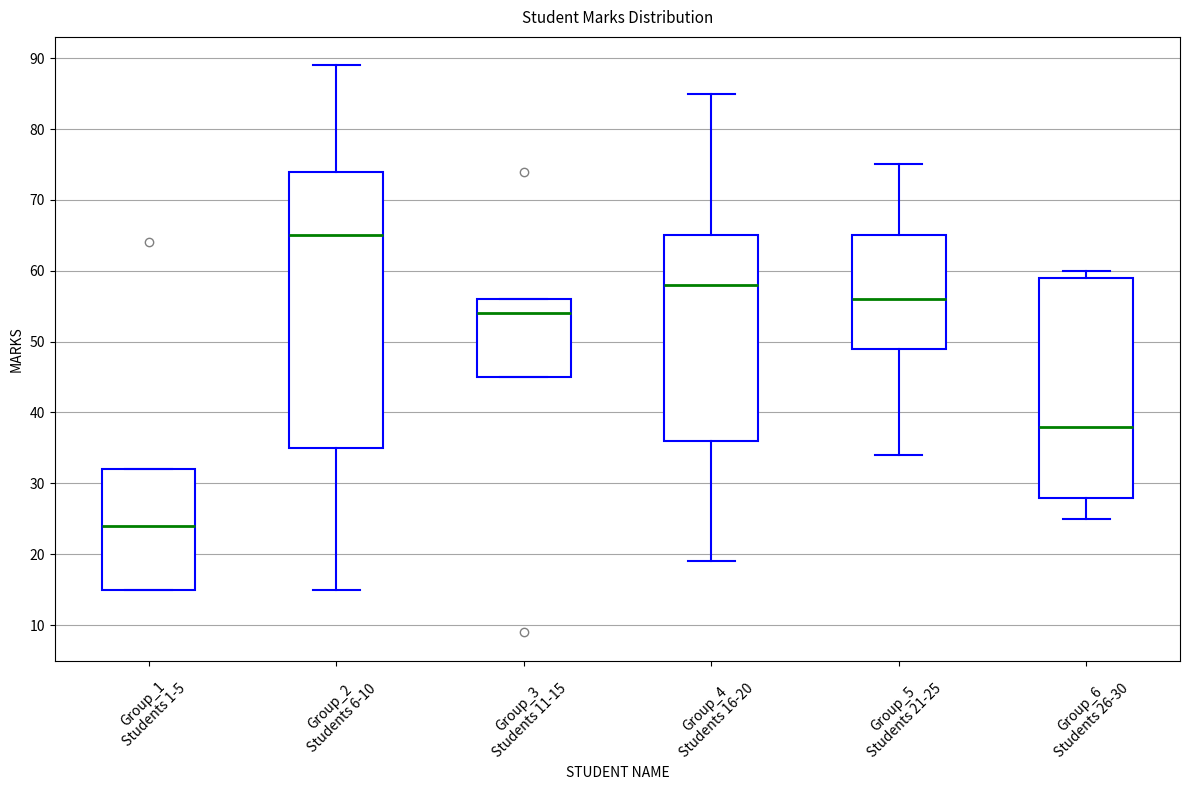

Which box's median line is the lowest?

Group_1 Students 1-5